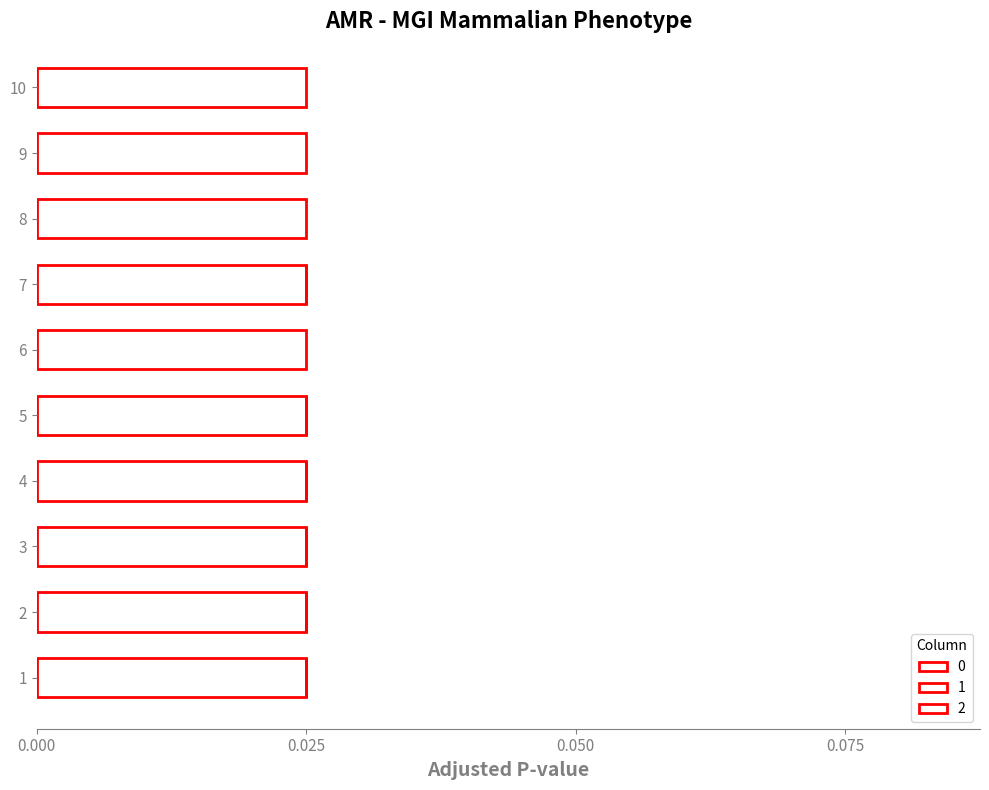

Rank the series by their maximum value, from highest to lowest.

0, 1, 2